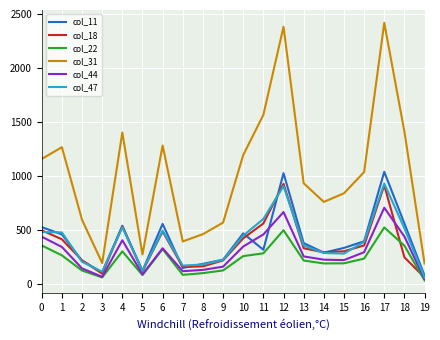

The value of col_31 at 18 is 1411. True or false?

True